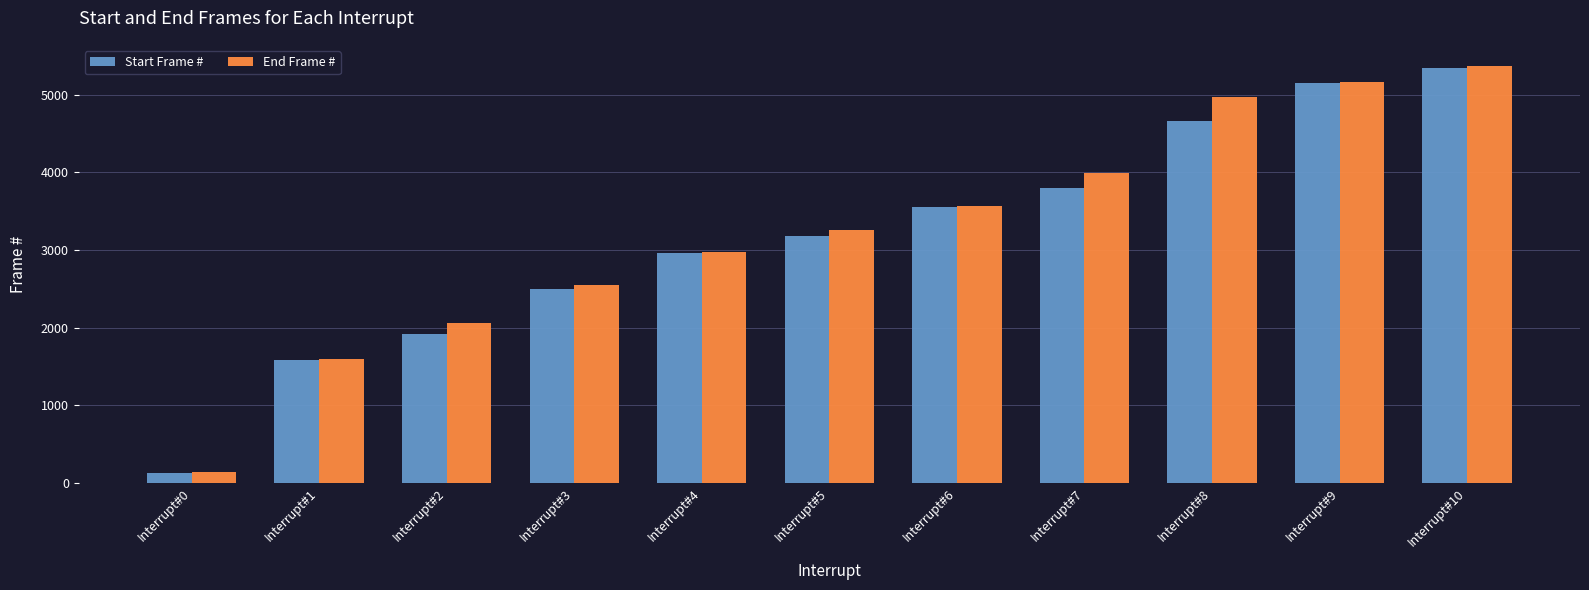

What is the average value of the Start Frame # series?

3159